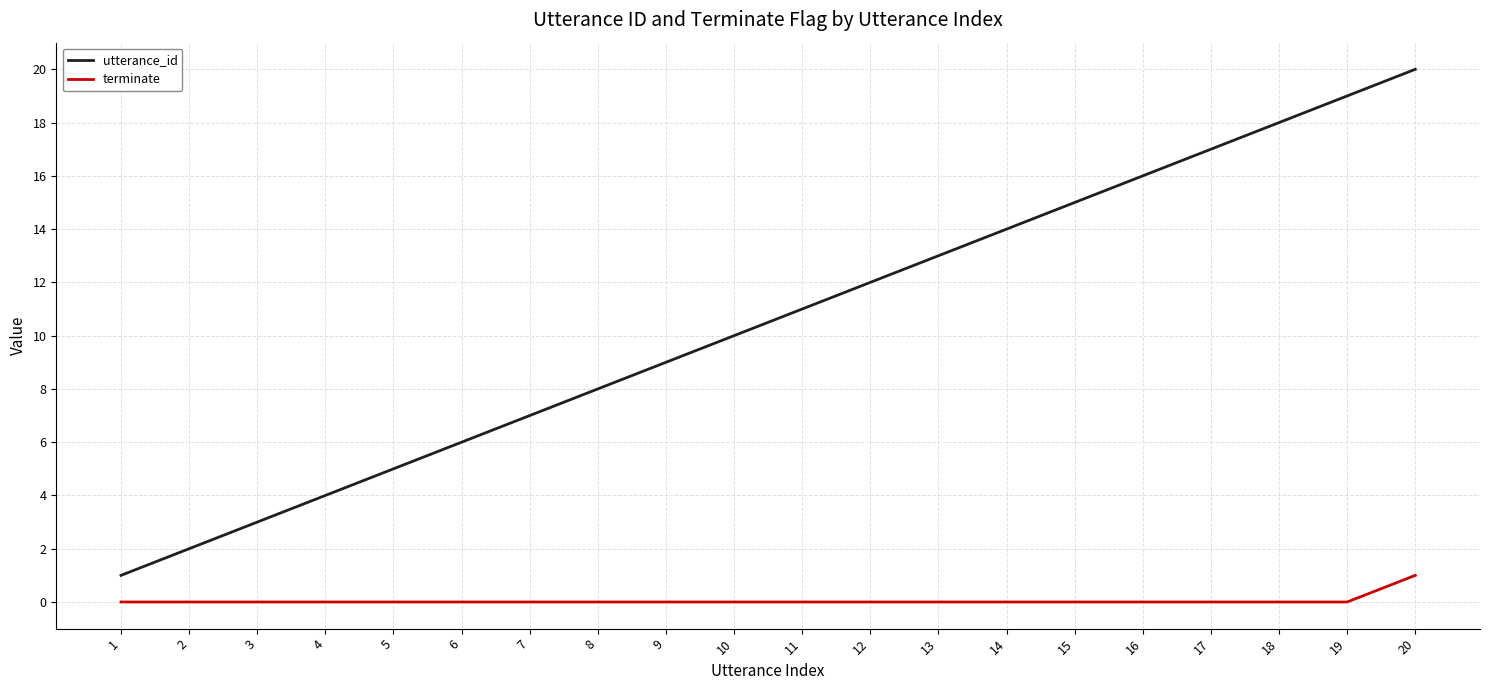

List the series in order of their overall mean, highest first.

utterance_id, terminate